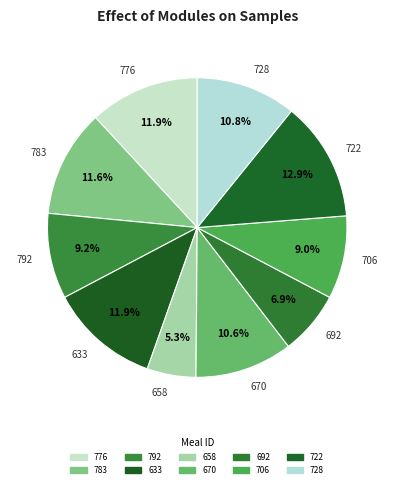

Which has a higher value, 776 or 658?

776